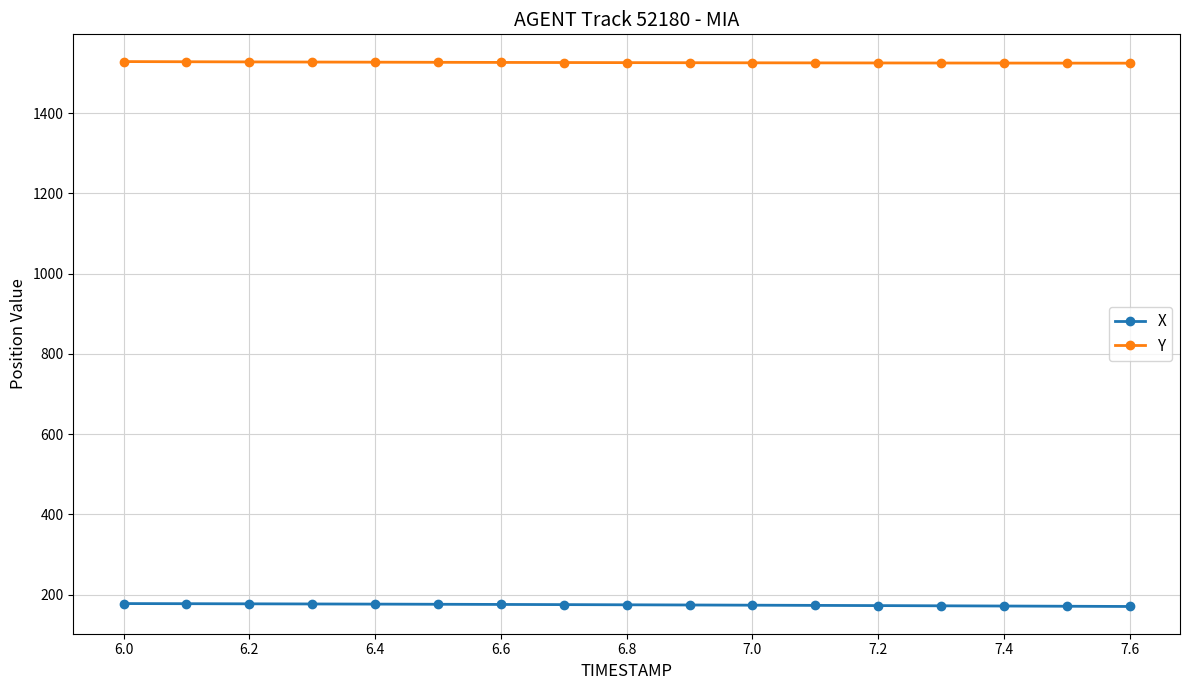

Does the chart display data point markers on the line(s)?

Yes